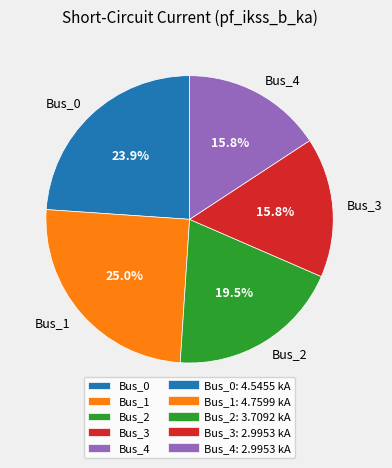

Approximately how many times larger is the value at Bus_2 compared to Bus_1?

0.8